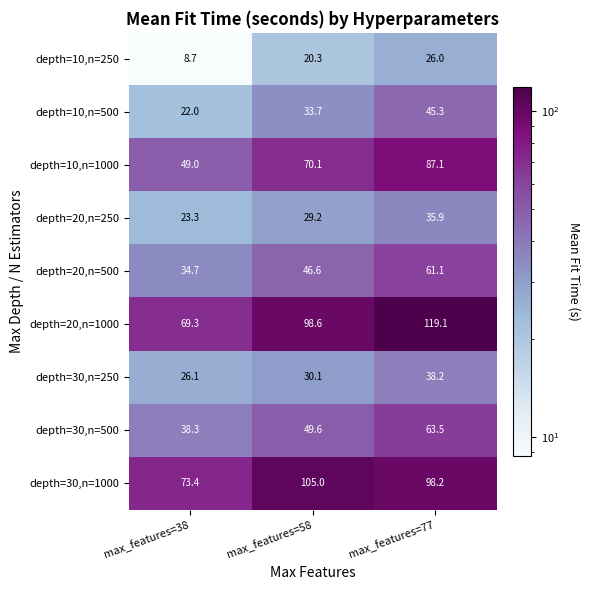

Is it true that depth=20,n=500 equals 45.7 at max_features=38?

False